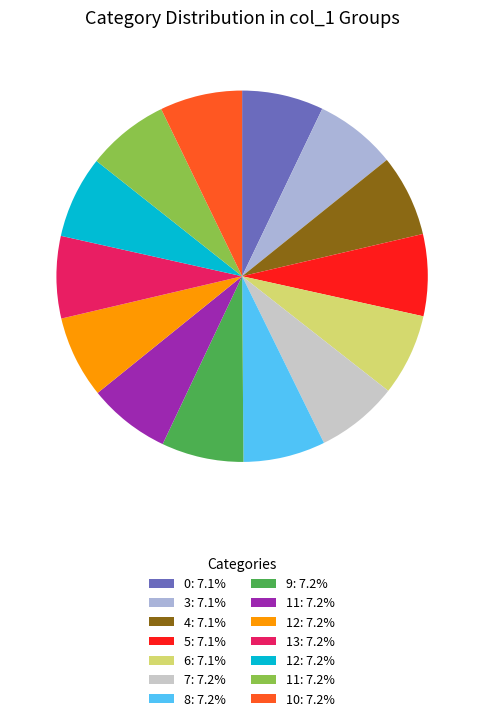

Rank the categories by value from lowest to highest.

0, 3, 4, 5, 6, 7, 8, 9, 11, 12, 13, 12, 11, 10